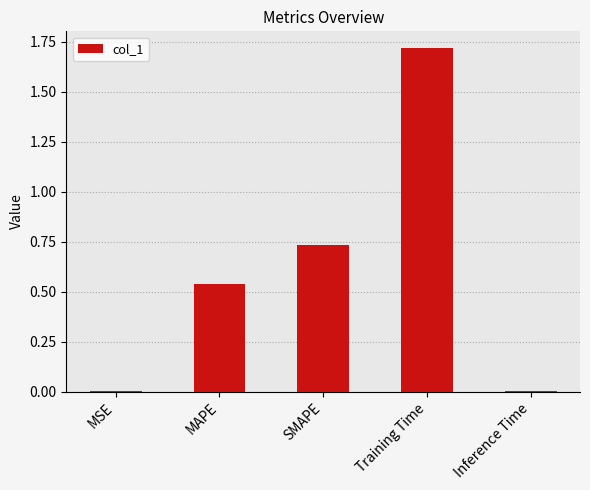

Which label corresponds to the largest value in the chart?

Training Time